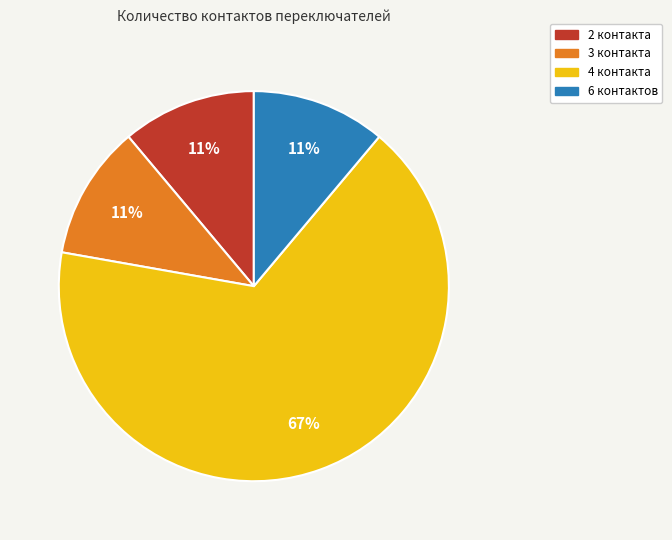

Is there a majority slice in this chart?

Yes